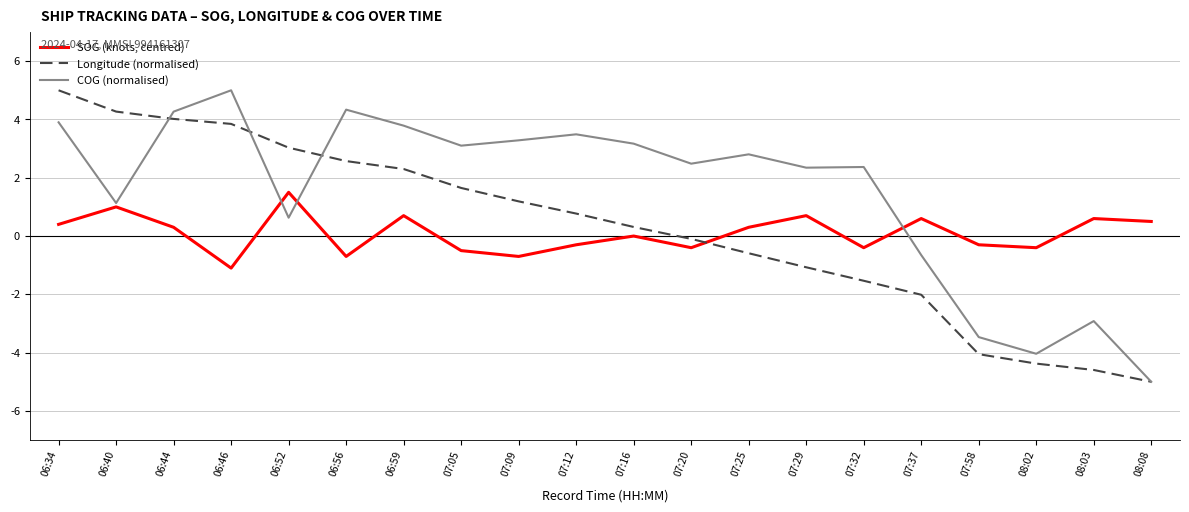

Where does the COG (normalised) series first go above 2?

06:34